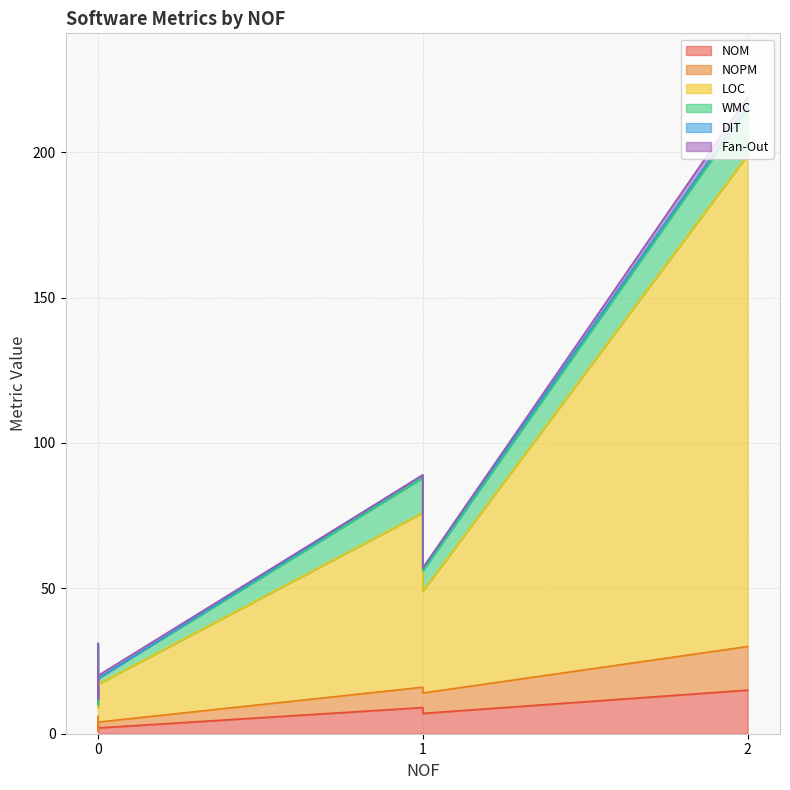

Reading left to right, extract all data points from this chart.

NOM: 0=3	0=1	1=9	2=15	0=1	1=7	0=2
NOPM: 0=3	0=1	1=7	2=15	0=0	1=7	0=2
LOC: 0=22	0=8	1=60	2=169	0=8	1=35	0=13
WMC: 0=3	0=2	1=12	2=16	0=1	1=7	0=2
DIT: 0=0	0=0	1=1	2=1	0=2	1=1	0=0
Fan-Out: 0=0	0=0	1=0	2=3	0=1	1=0	0=1